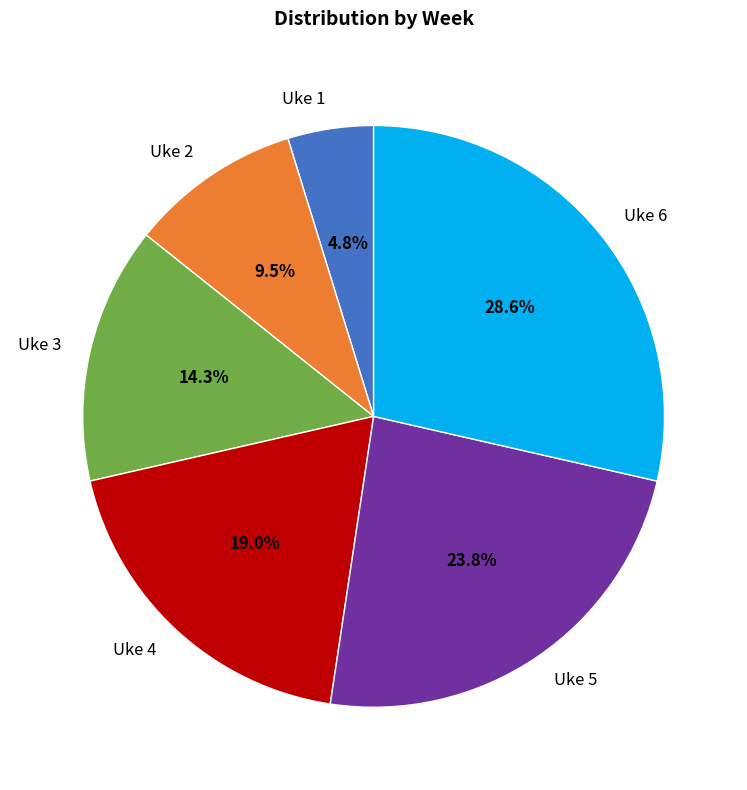

What percentage is the Uke 4 slice, to the nearest percent?

19%